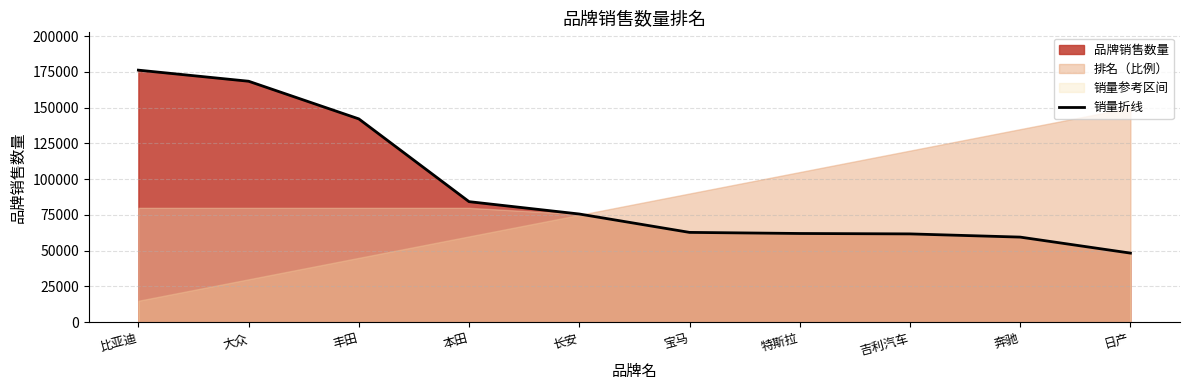

What position from the right is 奔驰?

2